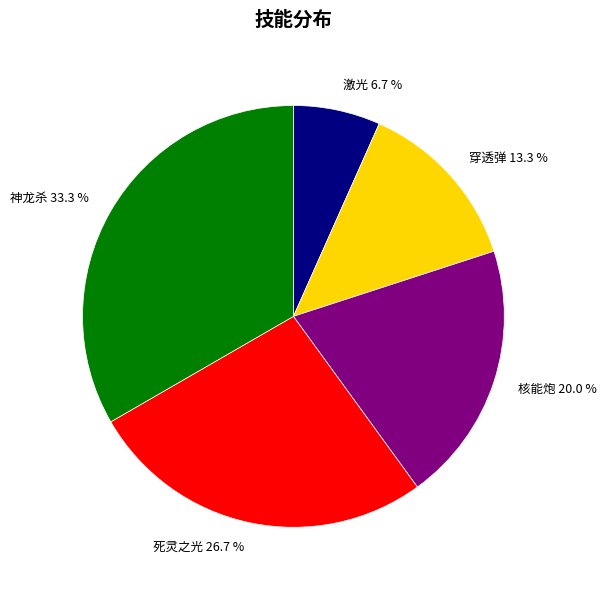

Count the number of slices in the pie.

5